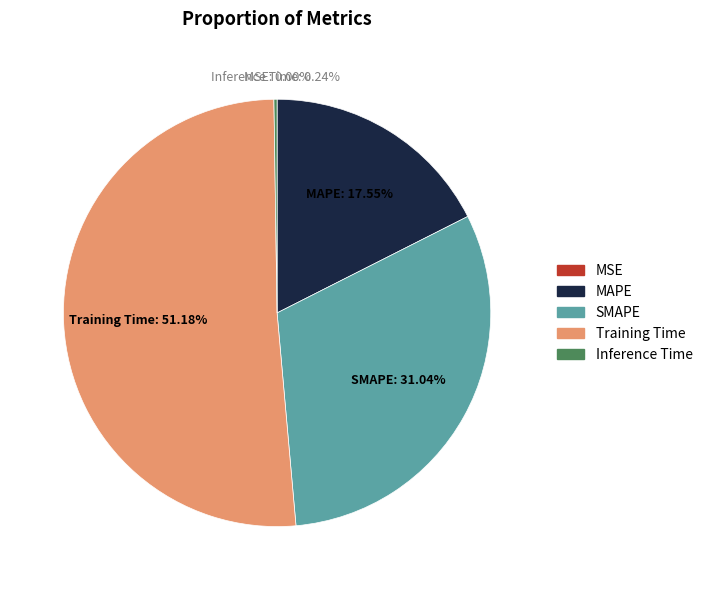

Does Training Time account for over 50% of the chart?

Yes